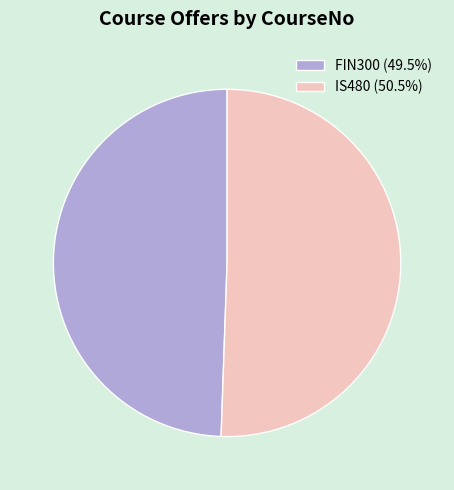

Do FIN300 (49.5%) and IS480 (50.5%) together represent more than half of the pie?

Yes